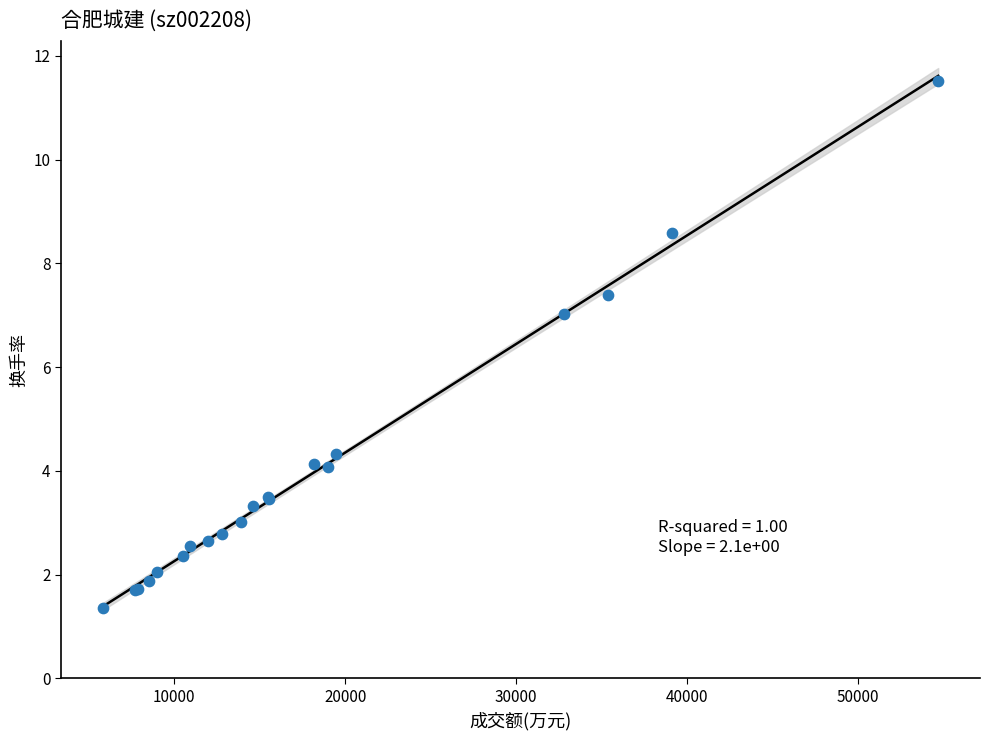

What Y value in the scatter plot is closest to 6?

7.0